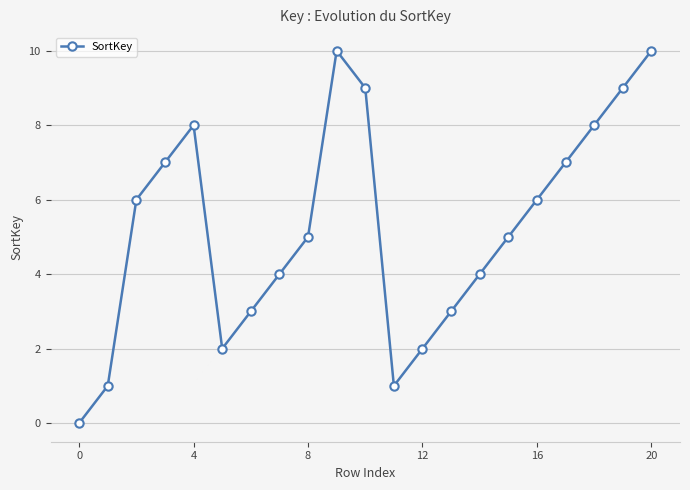

How many interior local peaks (higher than both neighbors) does the data have?

2